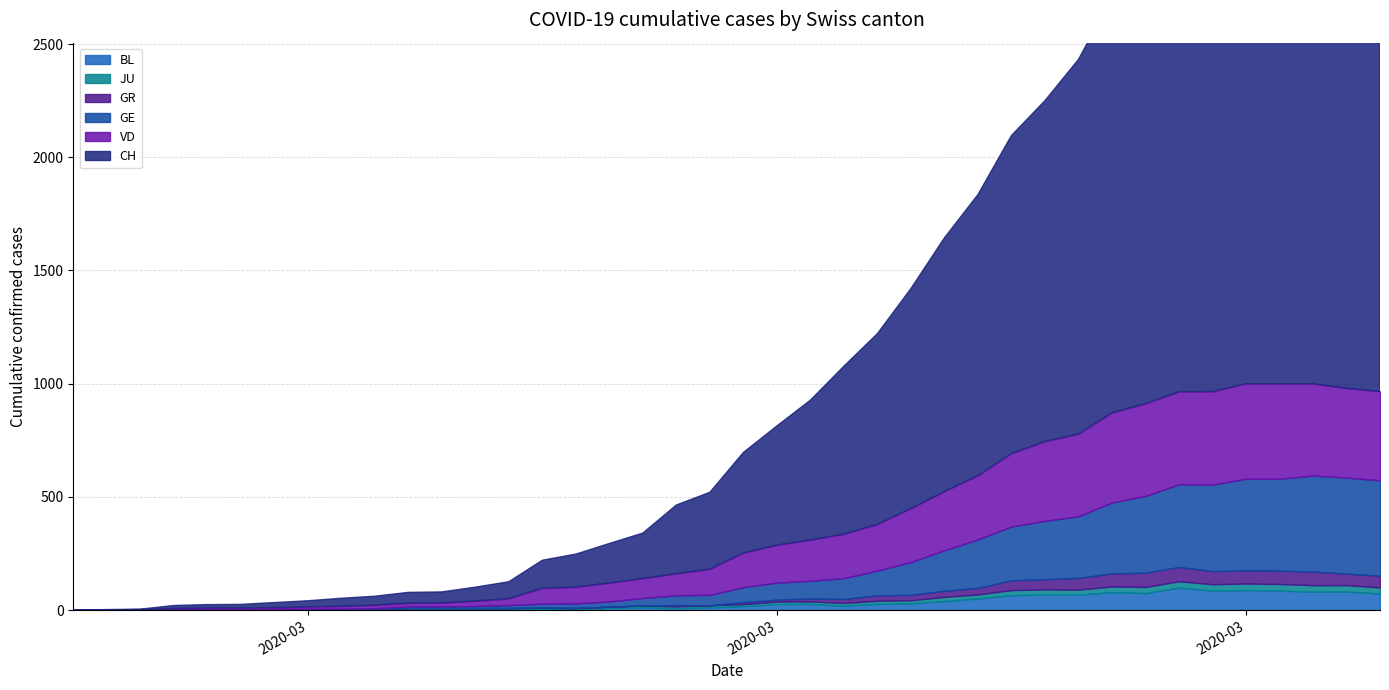

What is the sum of all VD values?

7030